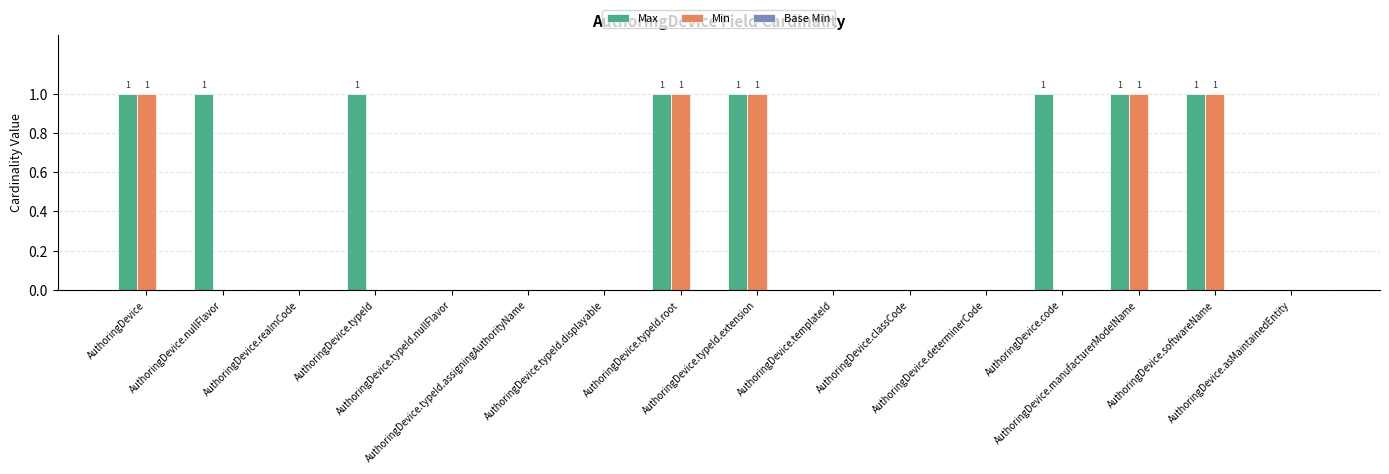

How many groups of bars are there?

16